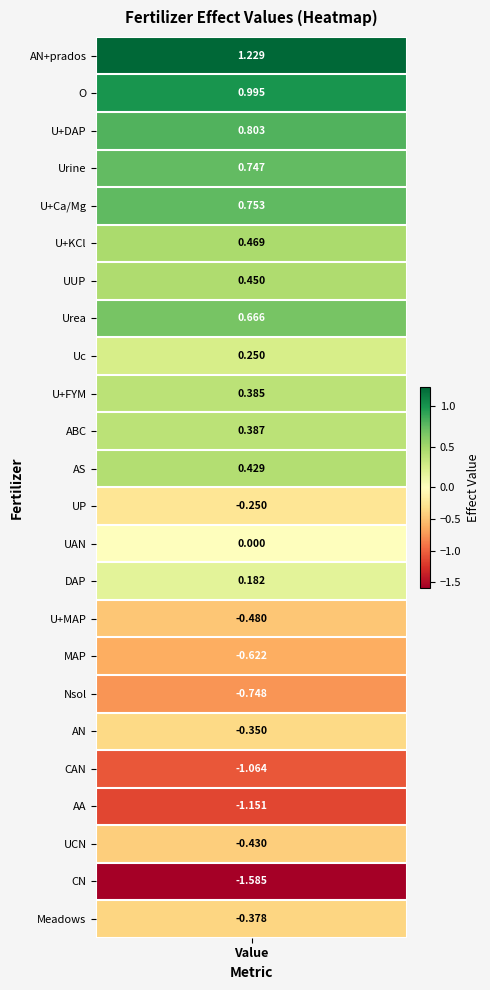

What is the minimum value shown in the chart?

-1.6